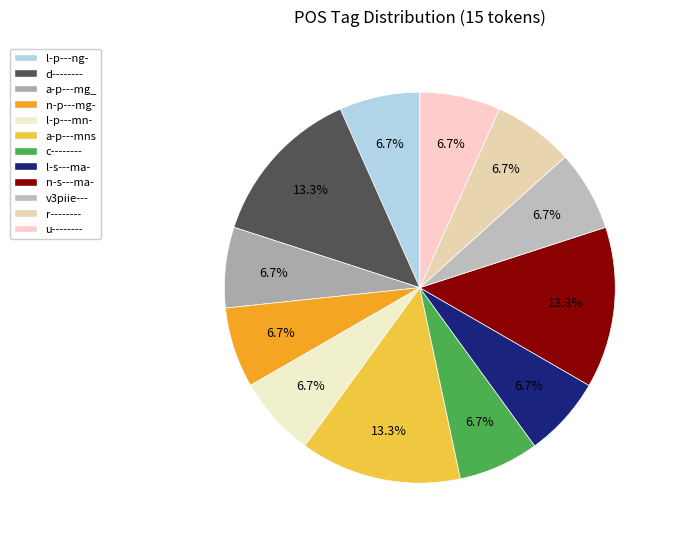

Which category has the biggest portion of the pie?

d--------